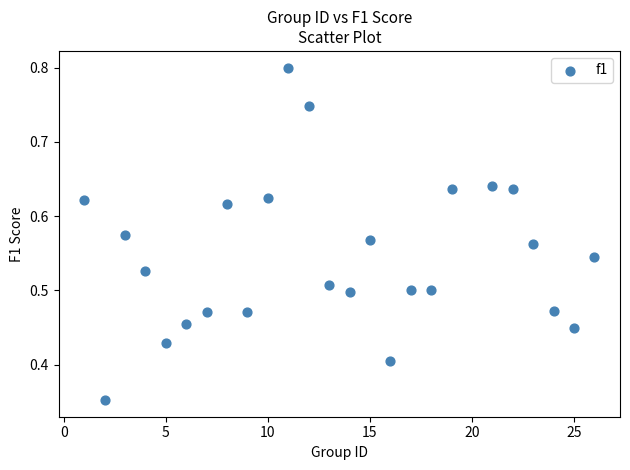

What is the range of X values (max minus min)?

25.0